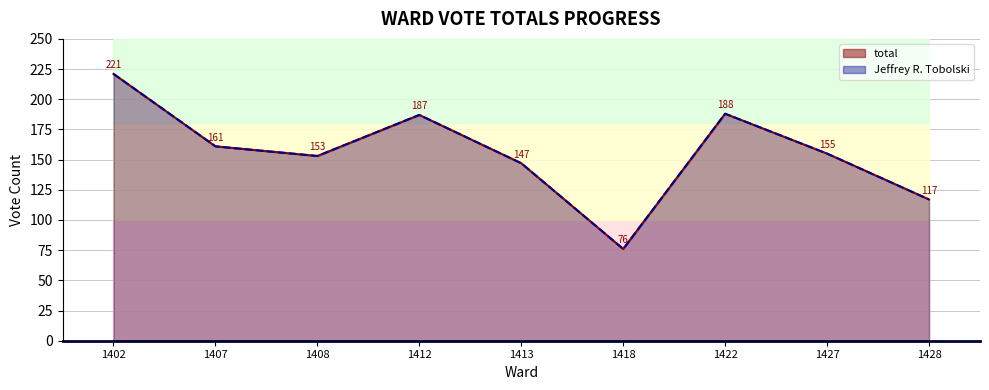

What is the average value of the total series?

156